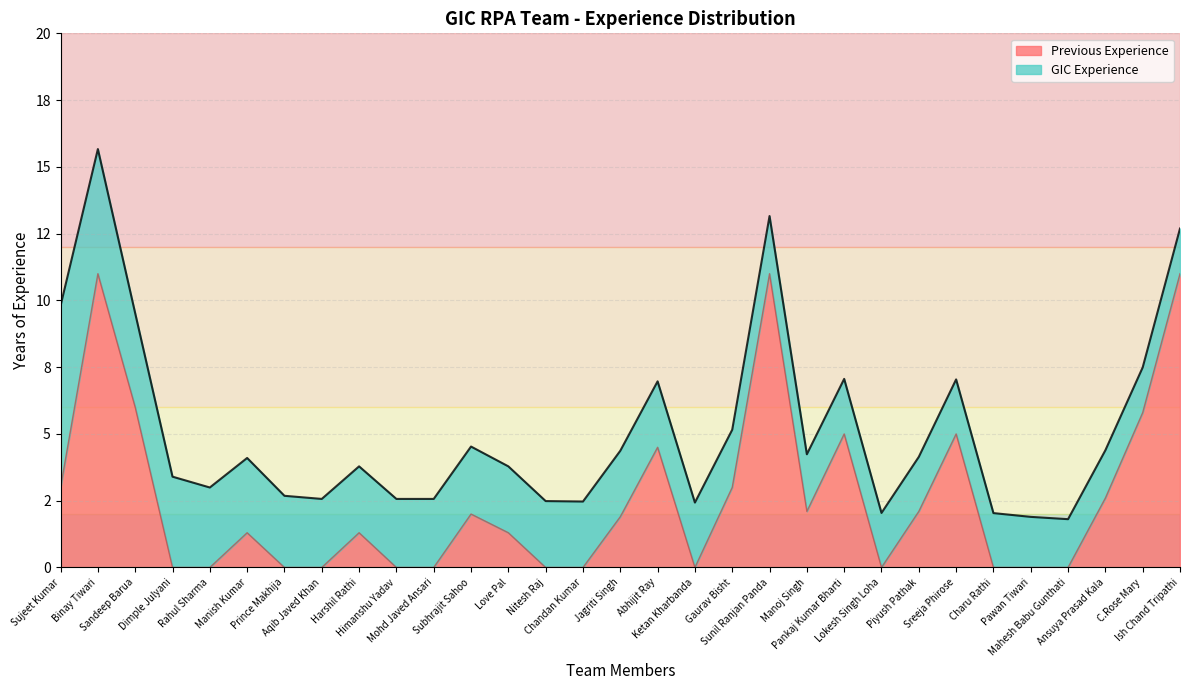

What value does the data have at Subhrajit Sahoo?

2.0